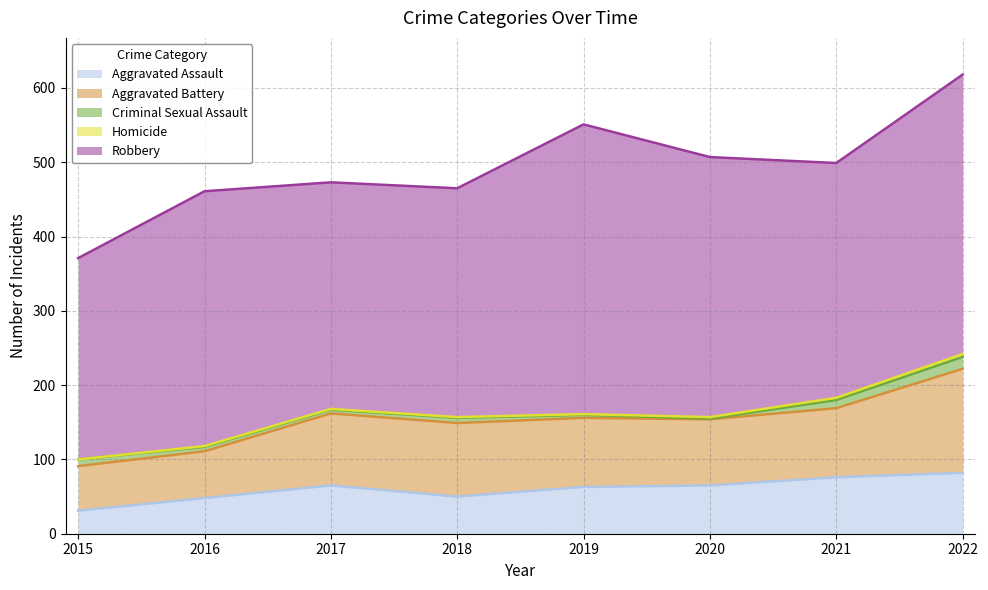

How many interior local peaks does the Aggravated Battery series have?

1